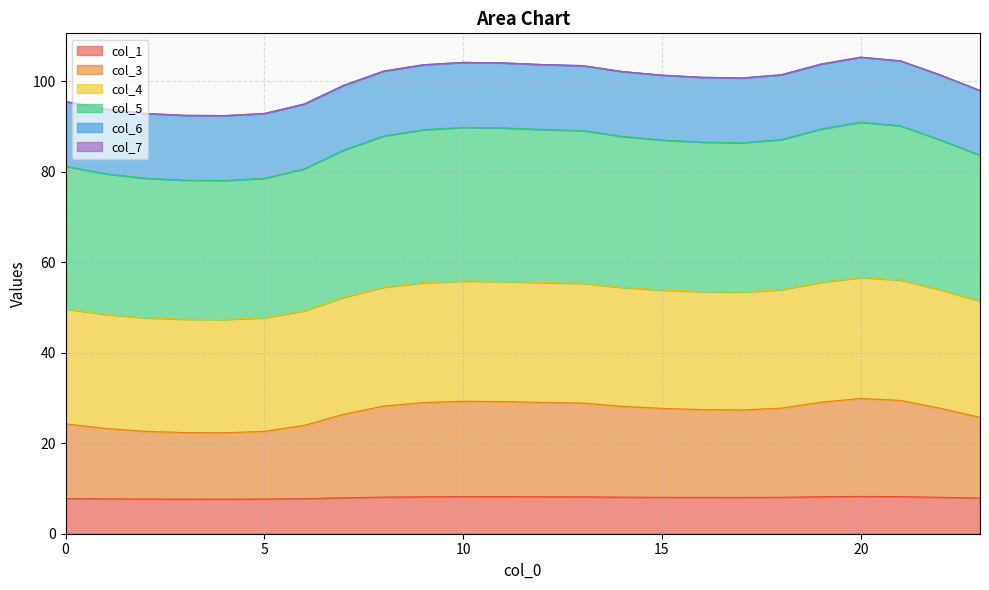

True or false: col_5 has a value of 145.2 at 6.

False